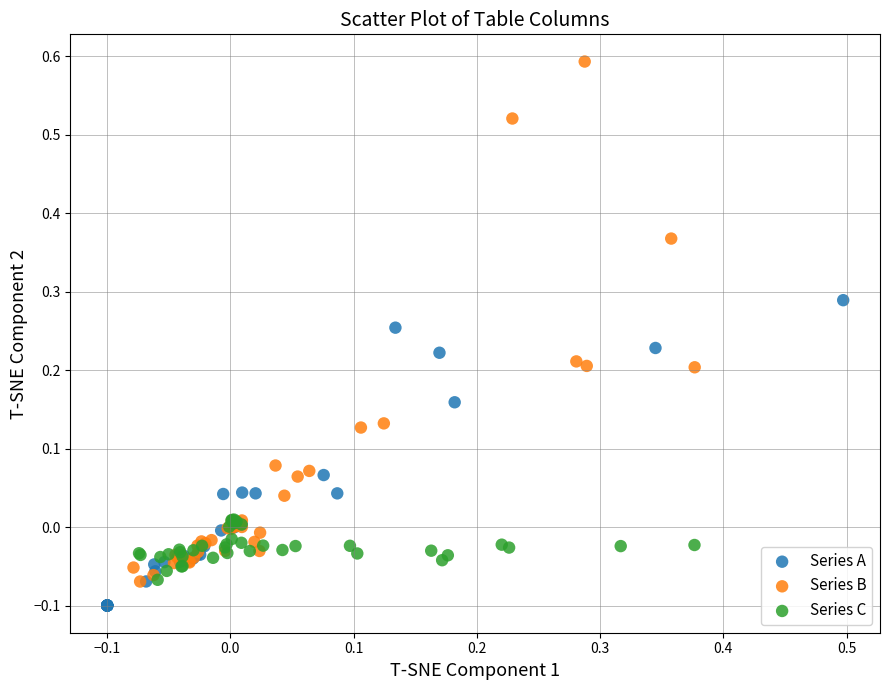

Which series has the widest spread of Y values?

Series B